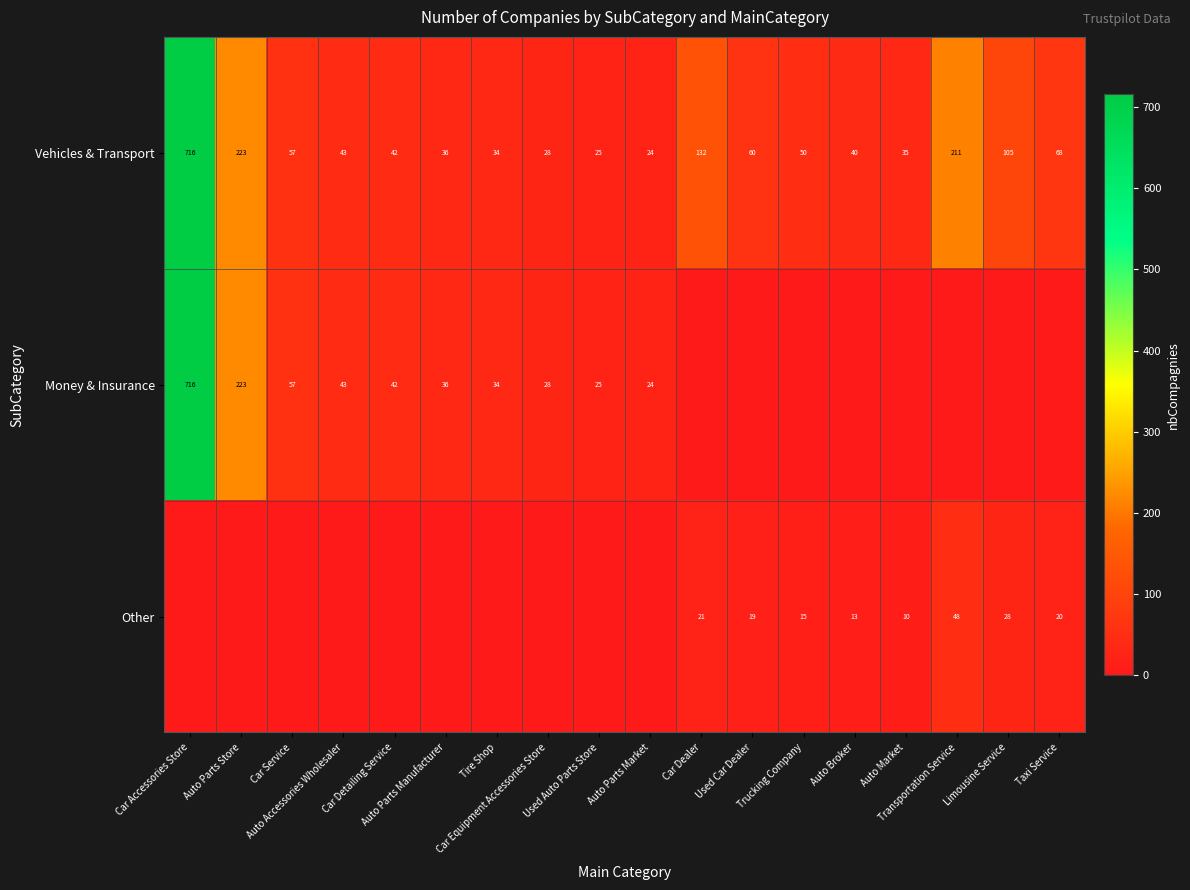

What is the difference between the second highest and minimum values in the Vehicles & Transport series?

199